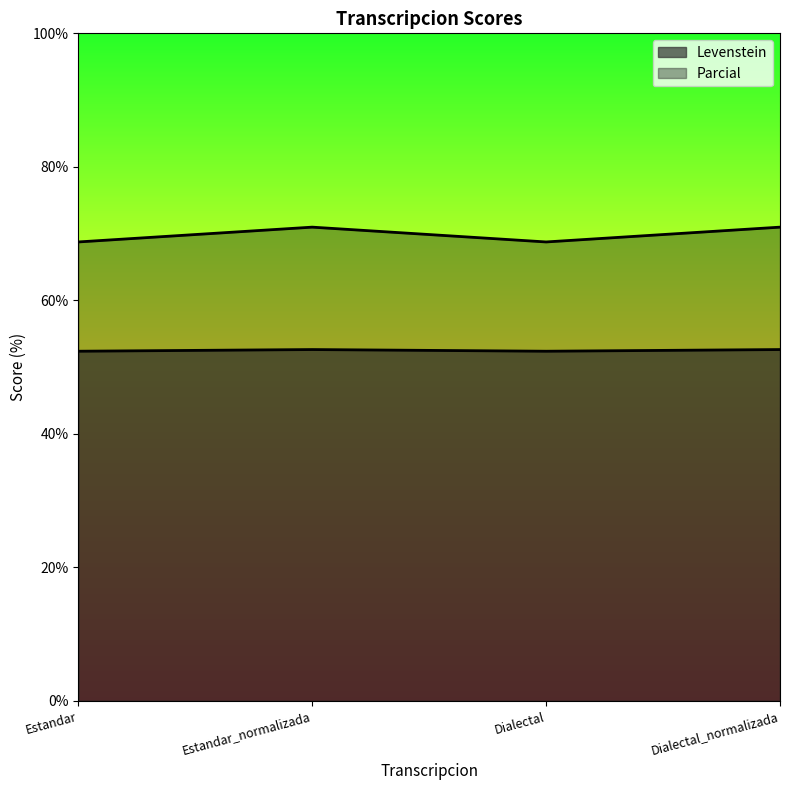

What is the minimum value for Levenstein?

52.4